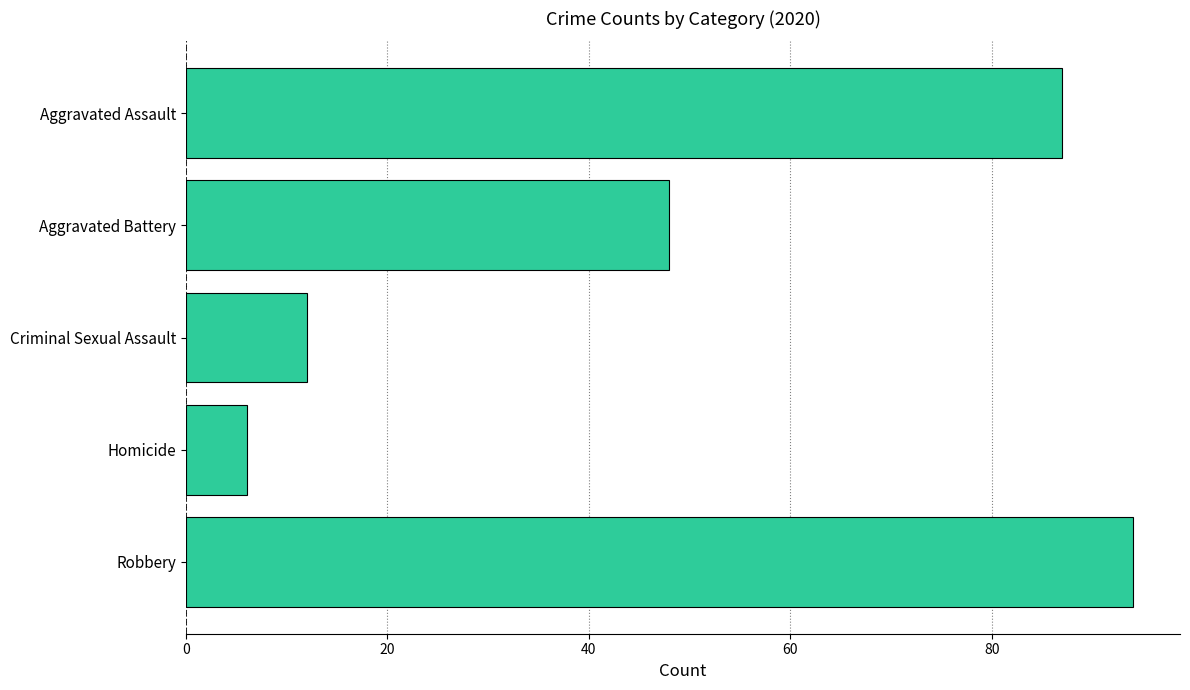

What is the sum of the values at Homicide and Robbery?

100